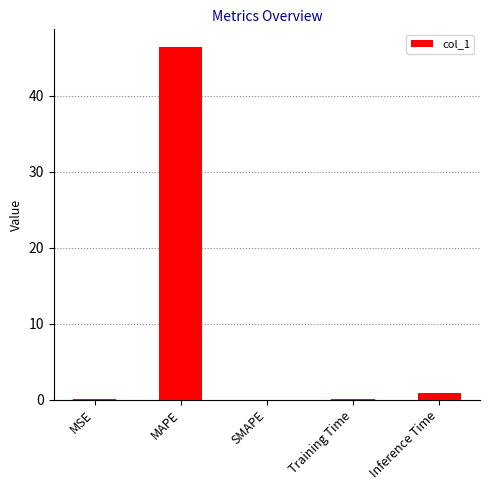

Is it true that the value at MAPE is 46.4?

True